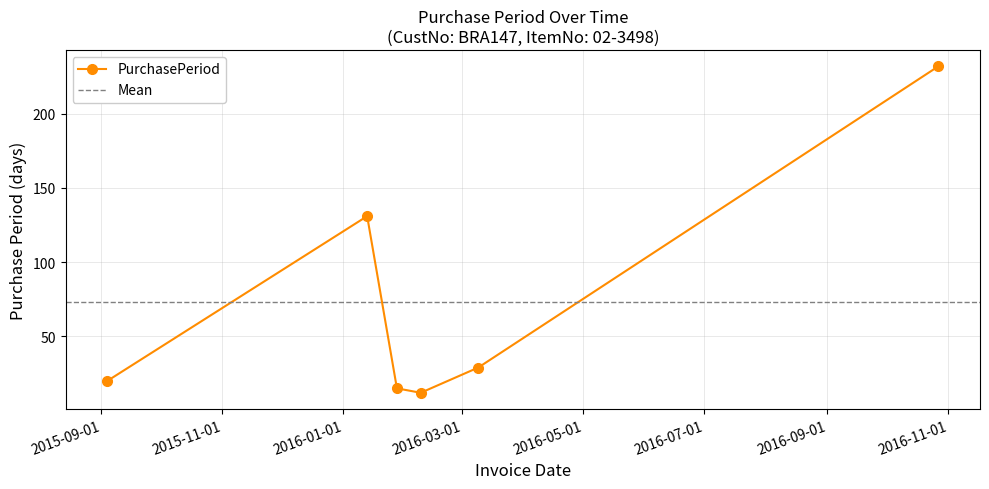

How many values are below 29?

3